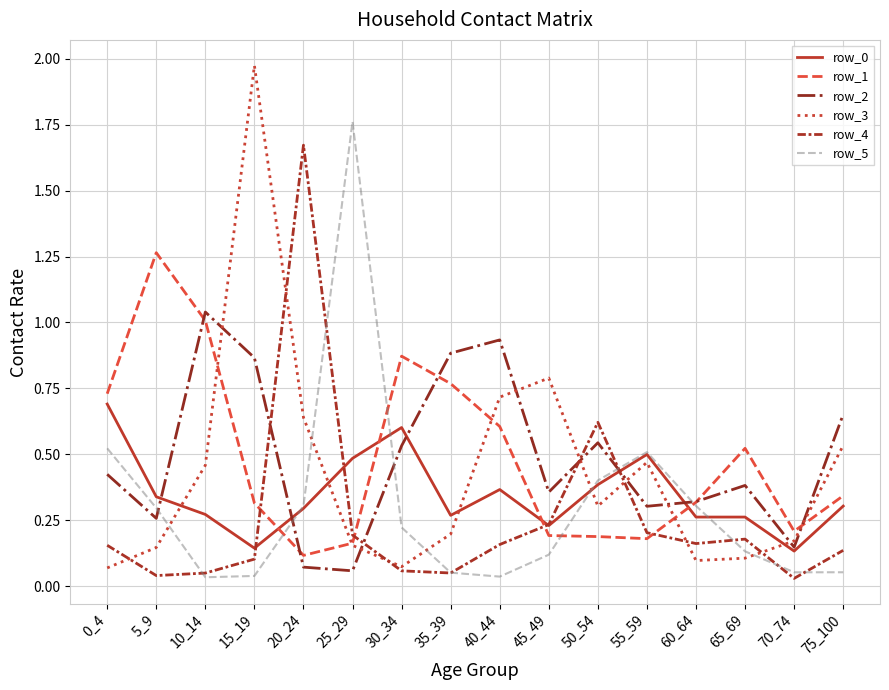

The value of row_1 at 50_54 is 0.2. True or false?

True